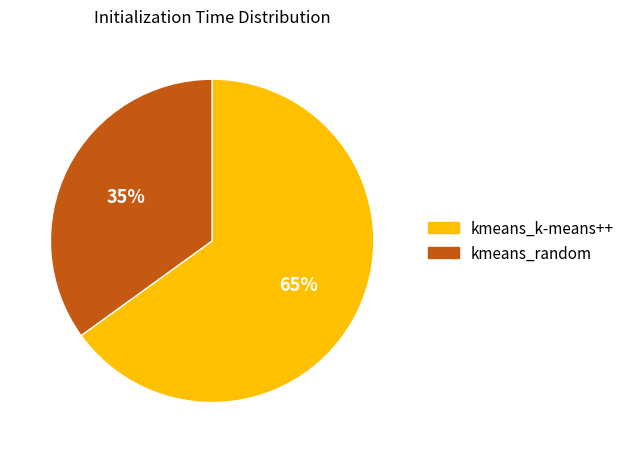

Is it true that kmeans_random is 35% of the pie?

True